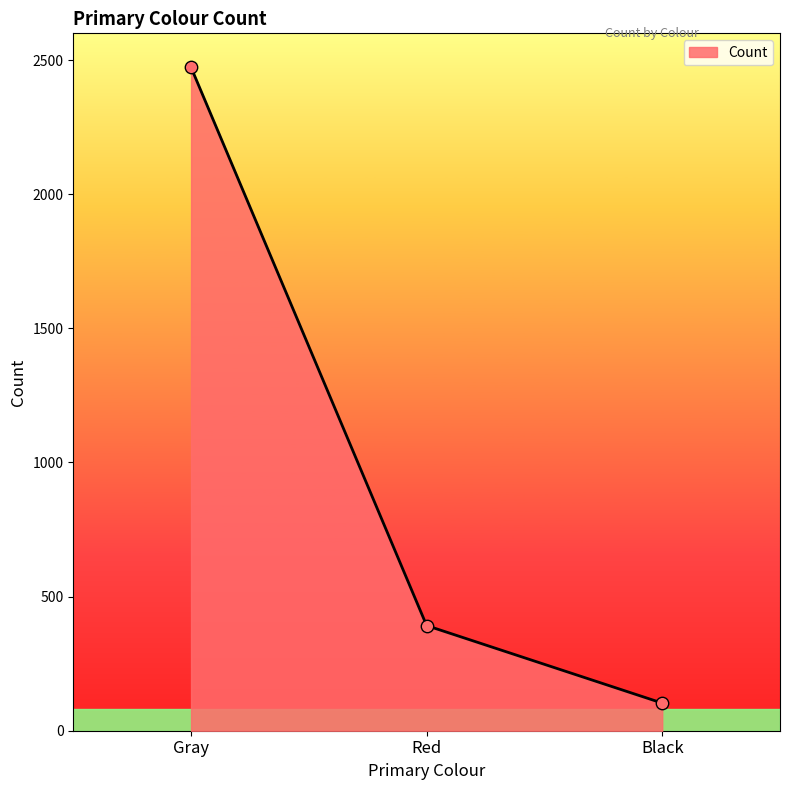

Approximately how many times larger is the value at Gray compared to Black?

24.0